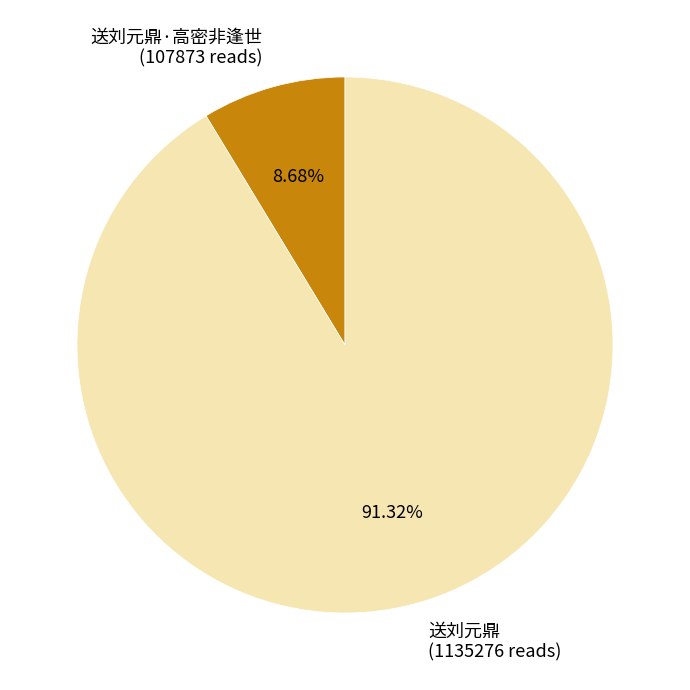

Rank the categories by value from highest to lowest.

送刘元鼎 (1135276 reads), 送刘元鼎·高密非逢世 (107873 reads)